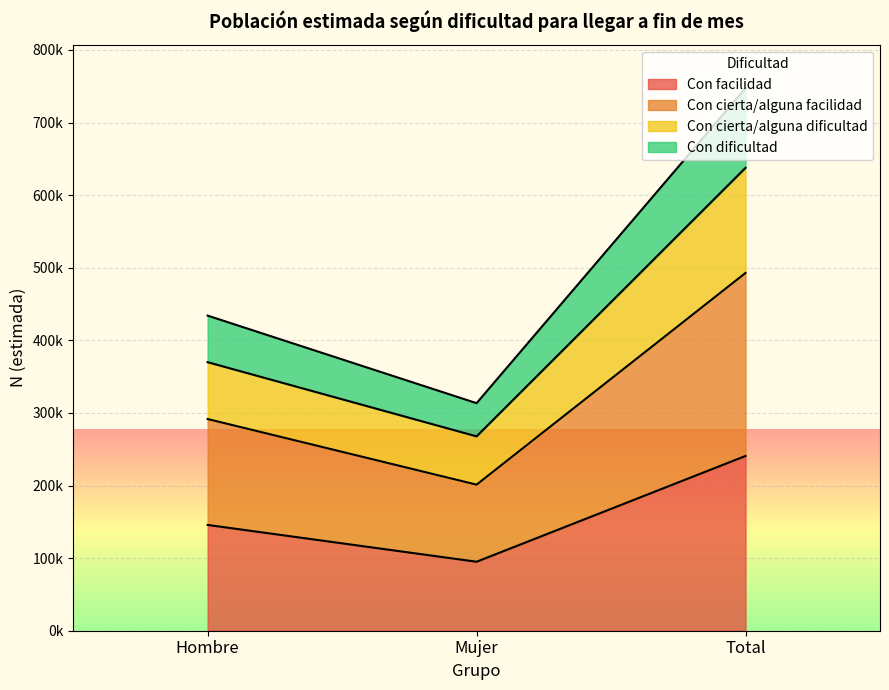

At which category does the chart reach its peak across all series?

Total